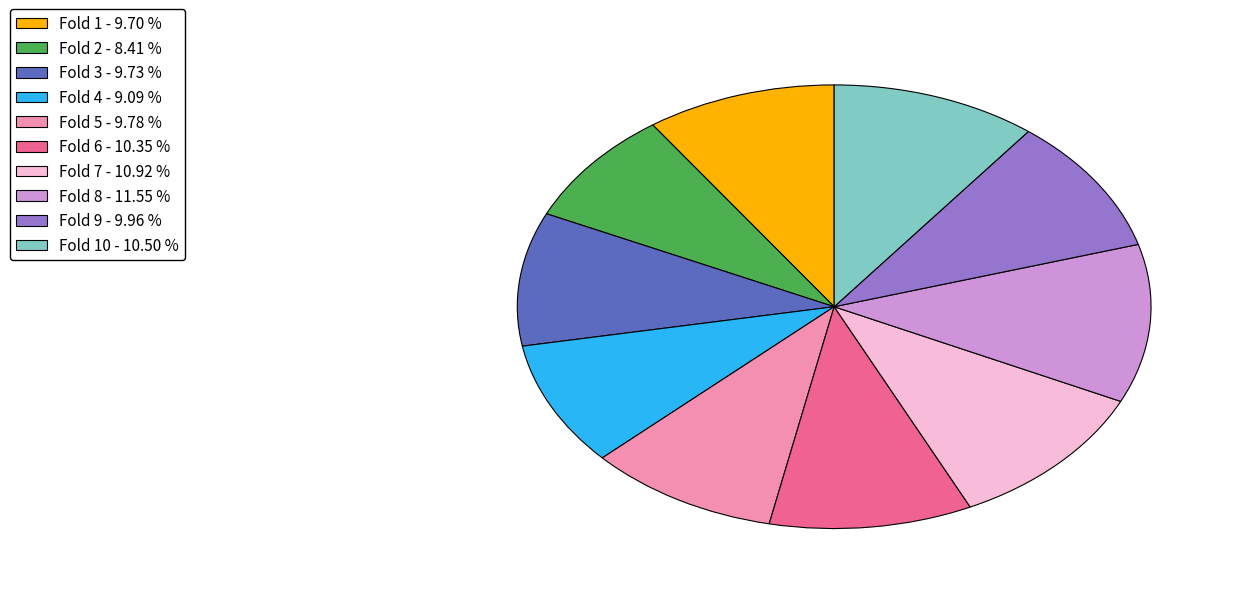

Is there any slice that represents more than half of the pie?

No